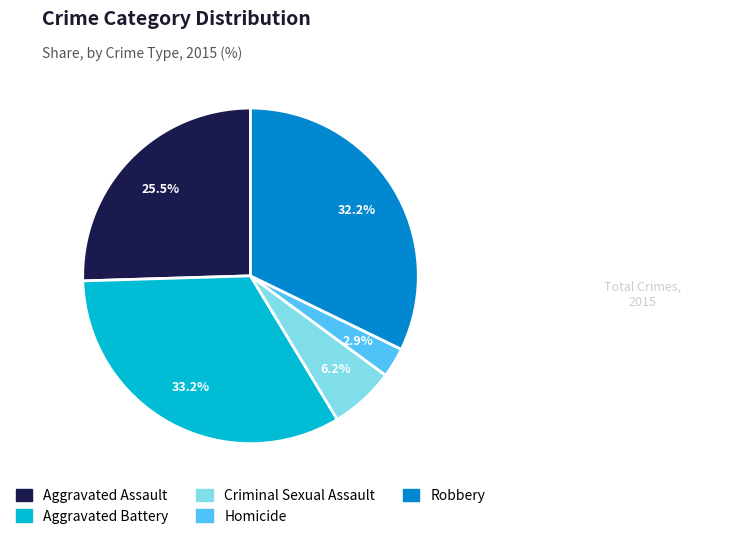

To the nearest percent, what percentage of the pie is Aggravated Battery?

33%